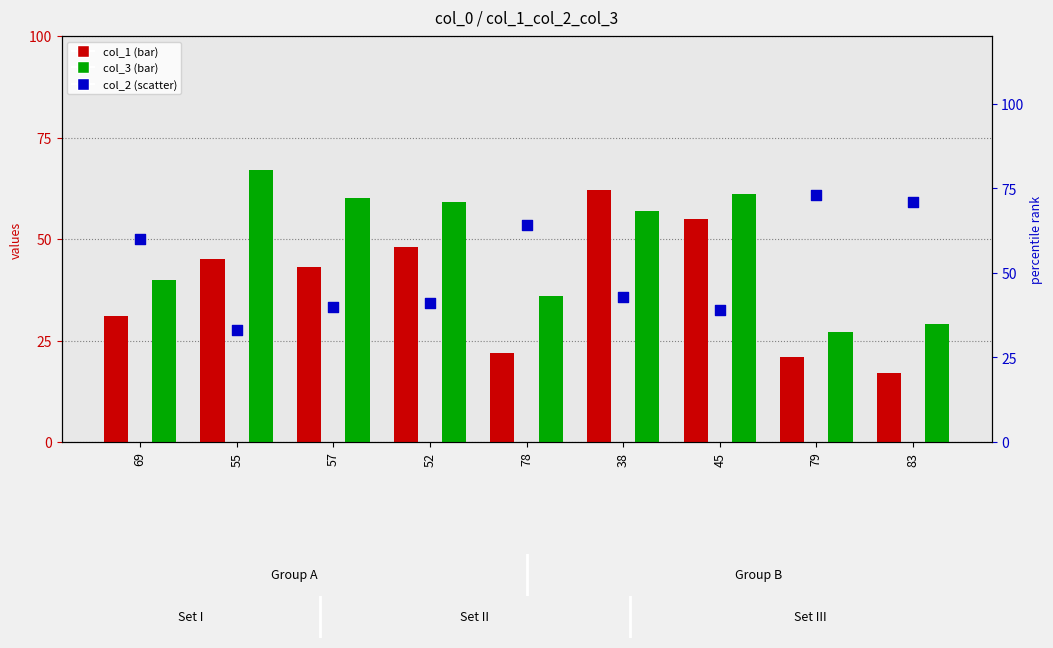

What are all the series names shown in the legend?

col_1, col_3, col_2